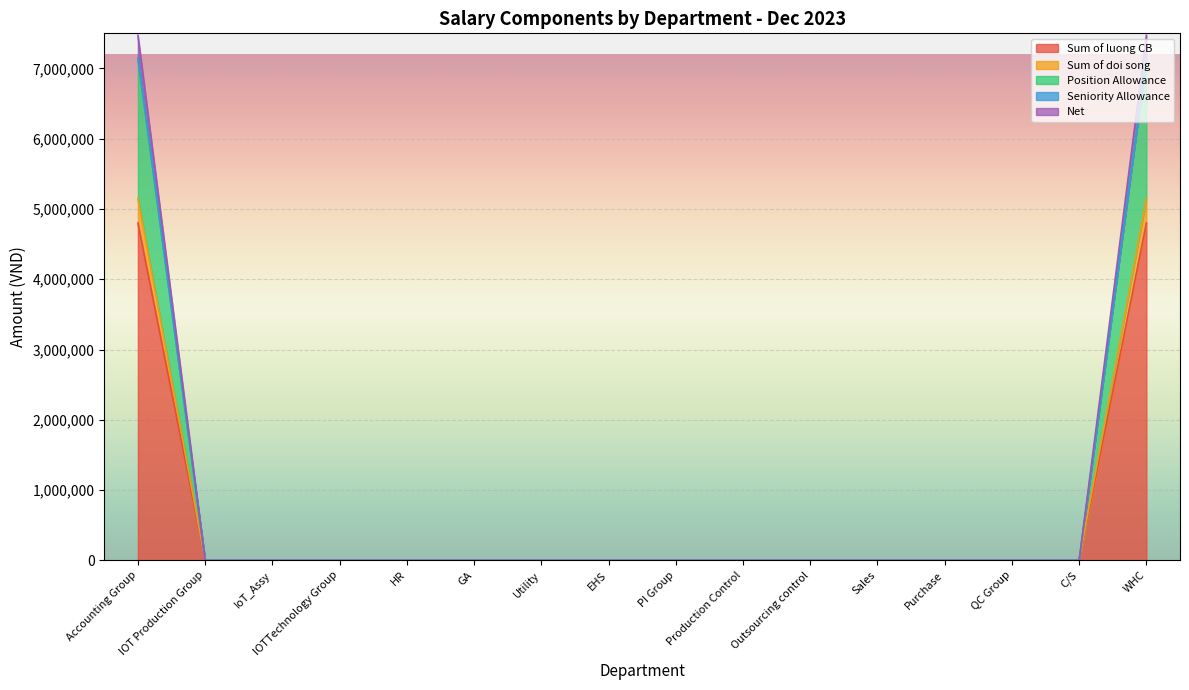

Between PI Group and QC Group, which series saw the biggest shift?

Sum of luong CB